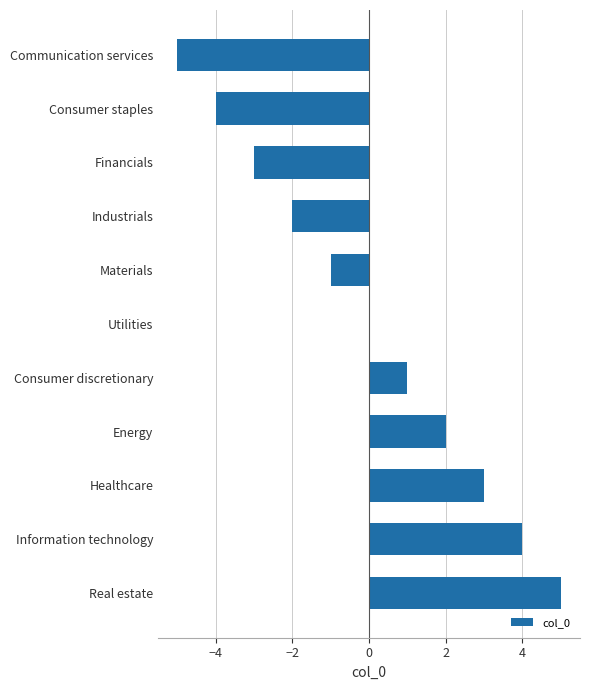

Count the values in the range -3 to 3.

7